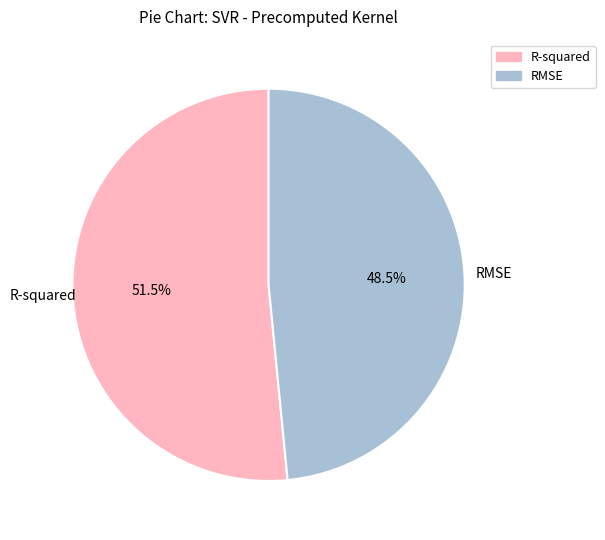

Which category has the biggest portion of the pie?

R-squared